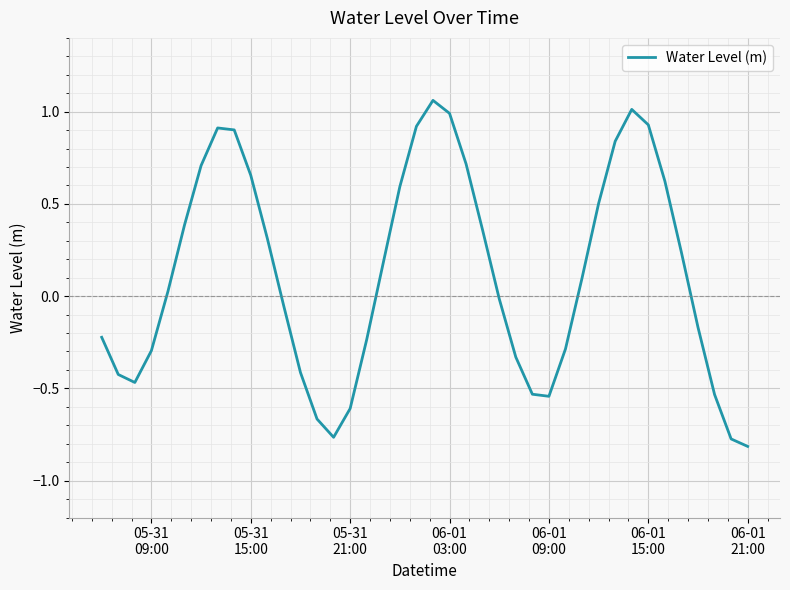

What is the difference between the maximum and minimum values?

1.9